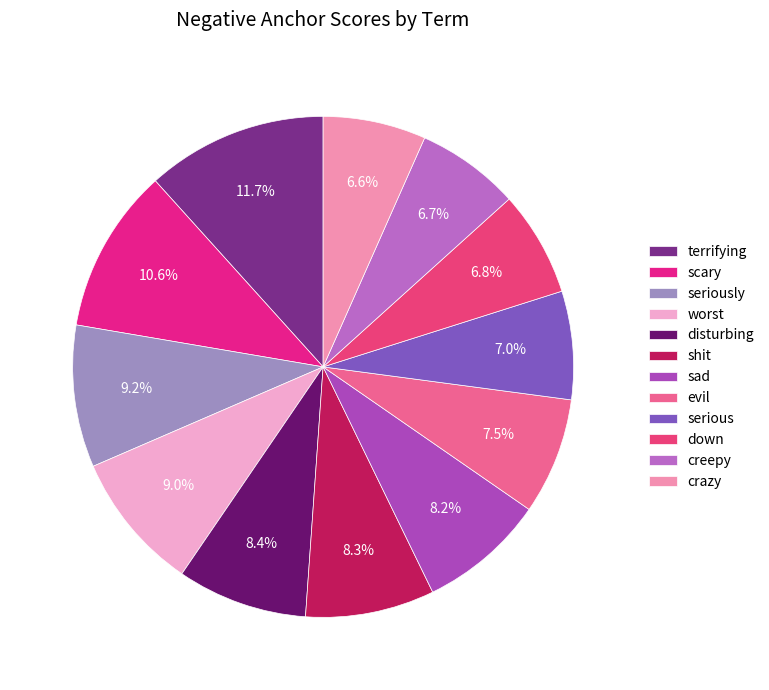

To the nearest percent, what portion does worst represent?

9%